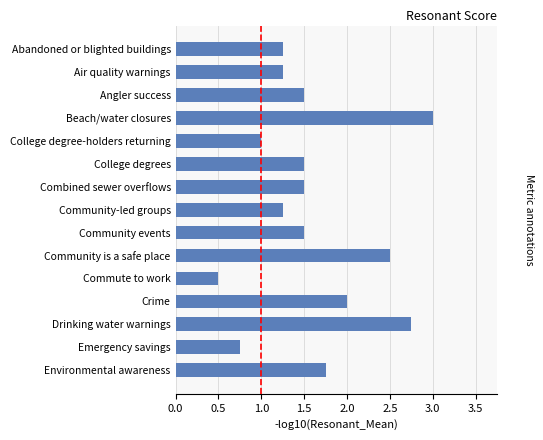

Are the bars grouped side by side (vs. stacked)?

No